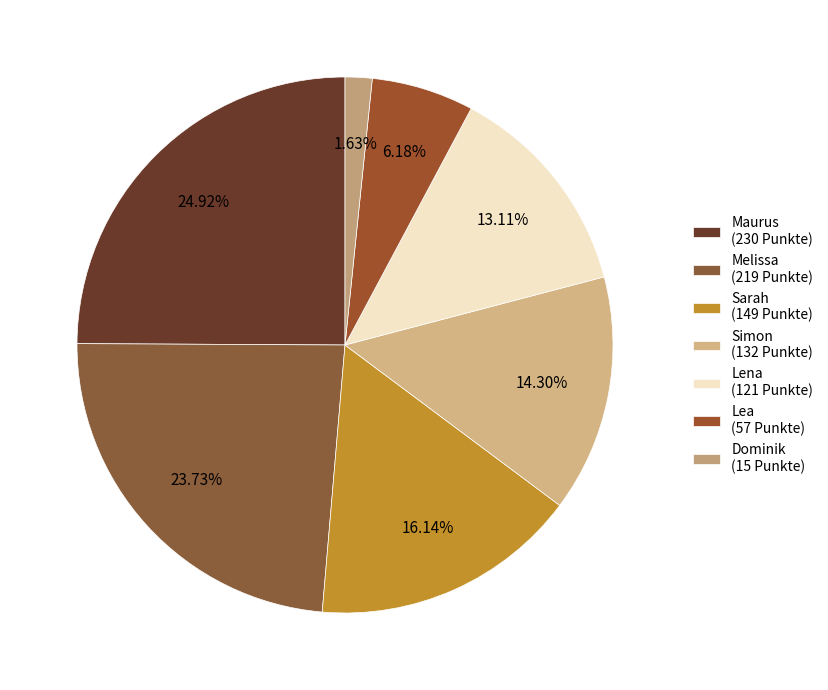

How many slices are in this pie chart?

7